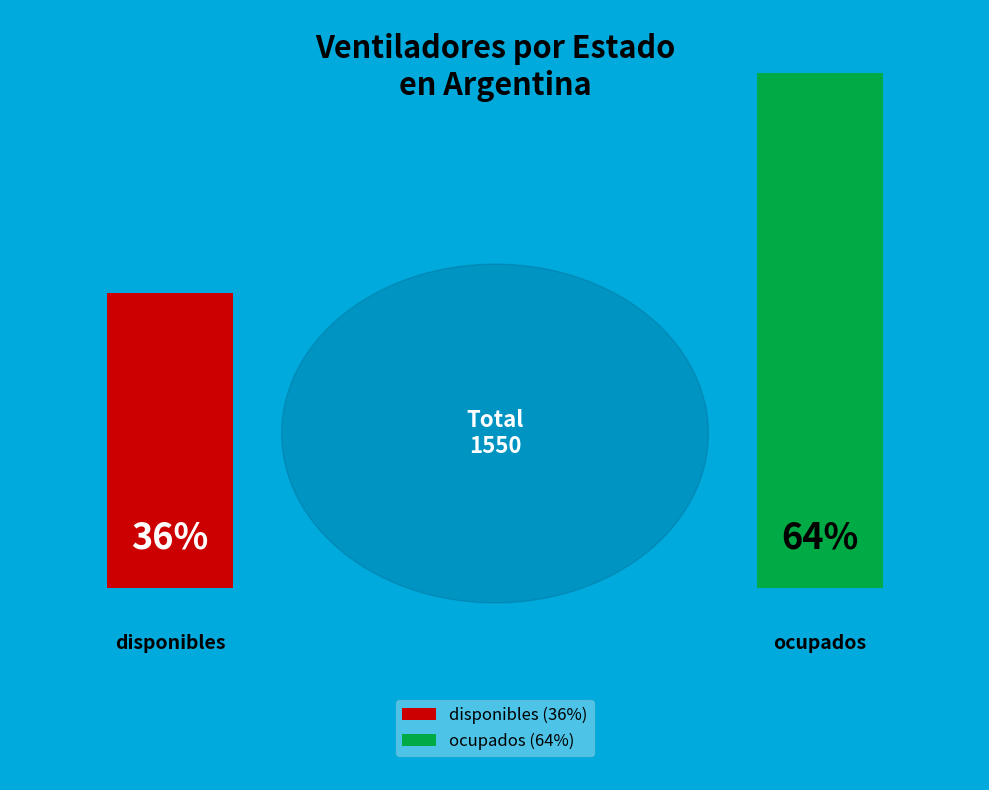

What percentage is the disponibles slice, to the nearest percent?

36%